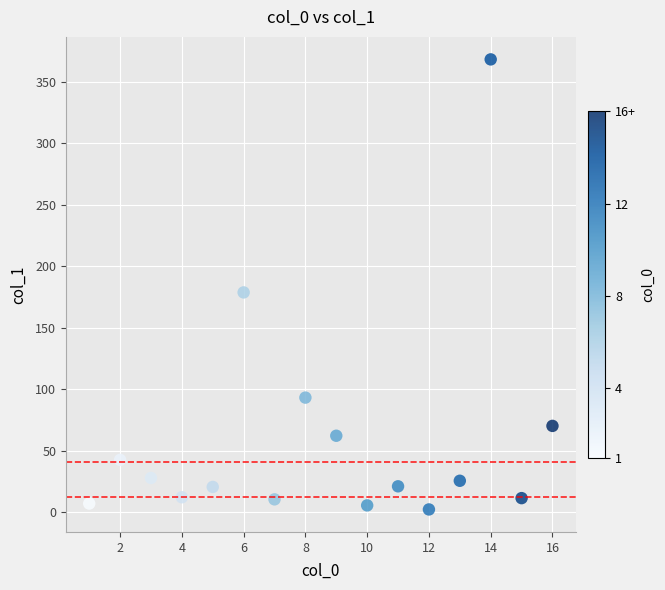

What is the range of X values (max minus min)?

15.0